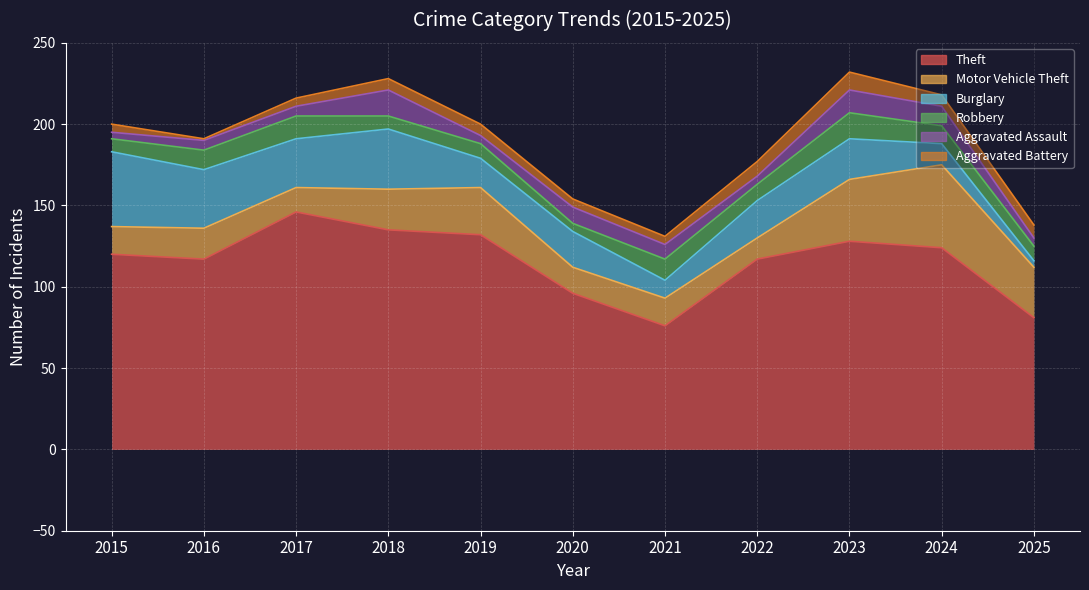

What is the total value across all series at 2020?

154